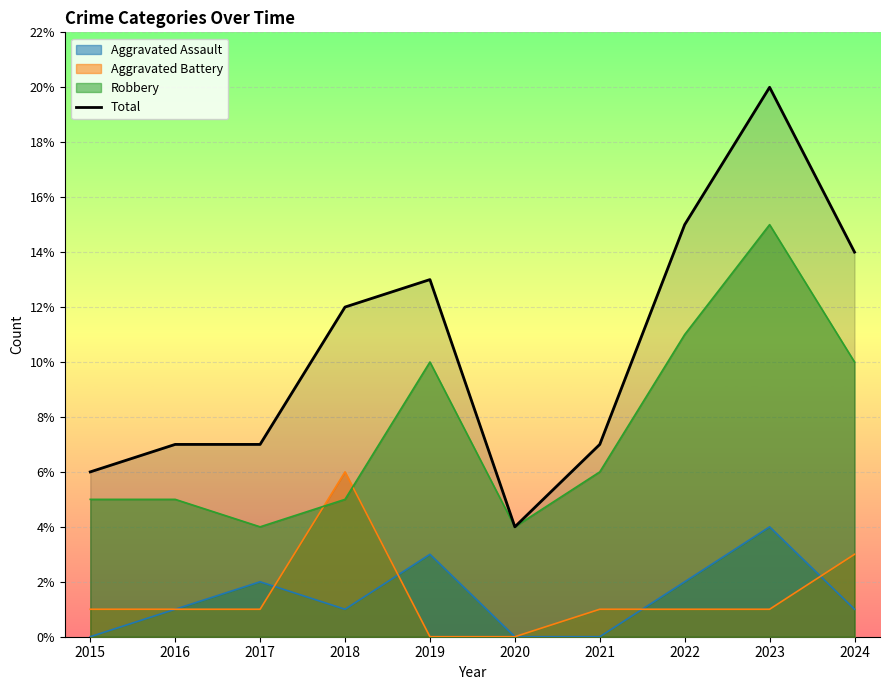

What value does the data have at 2017?

7